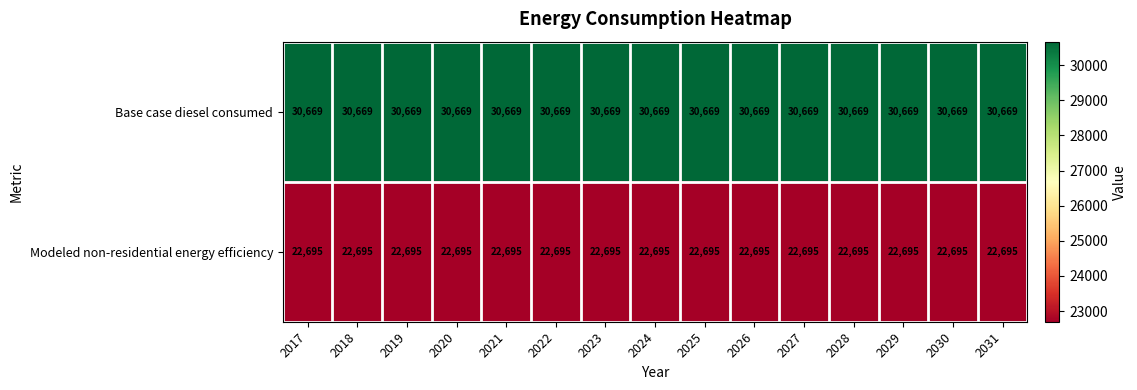

What is the difference between the highest and lowest values at 2021?

7974